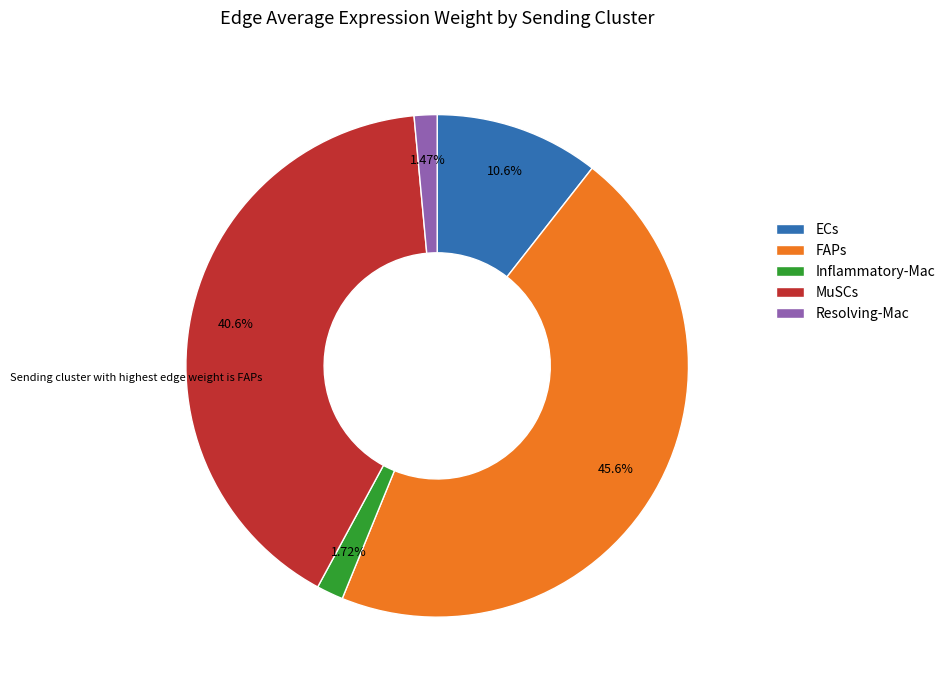

What is the ratio of the value at Resolving-Mac to the value at Inflammatory-Mac?

0.9